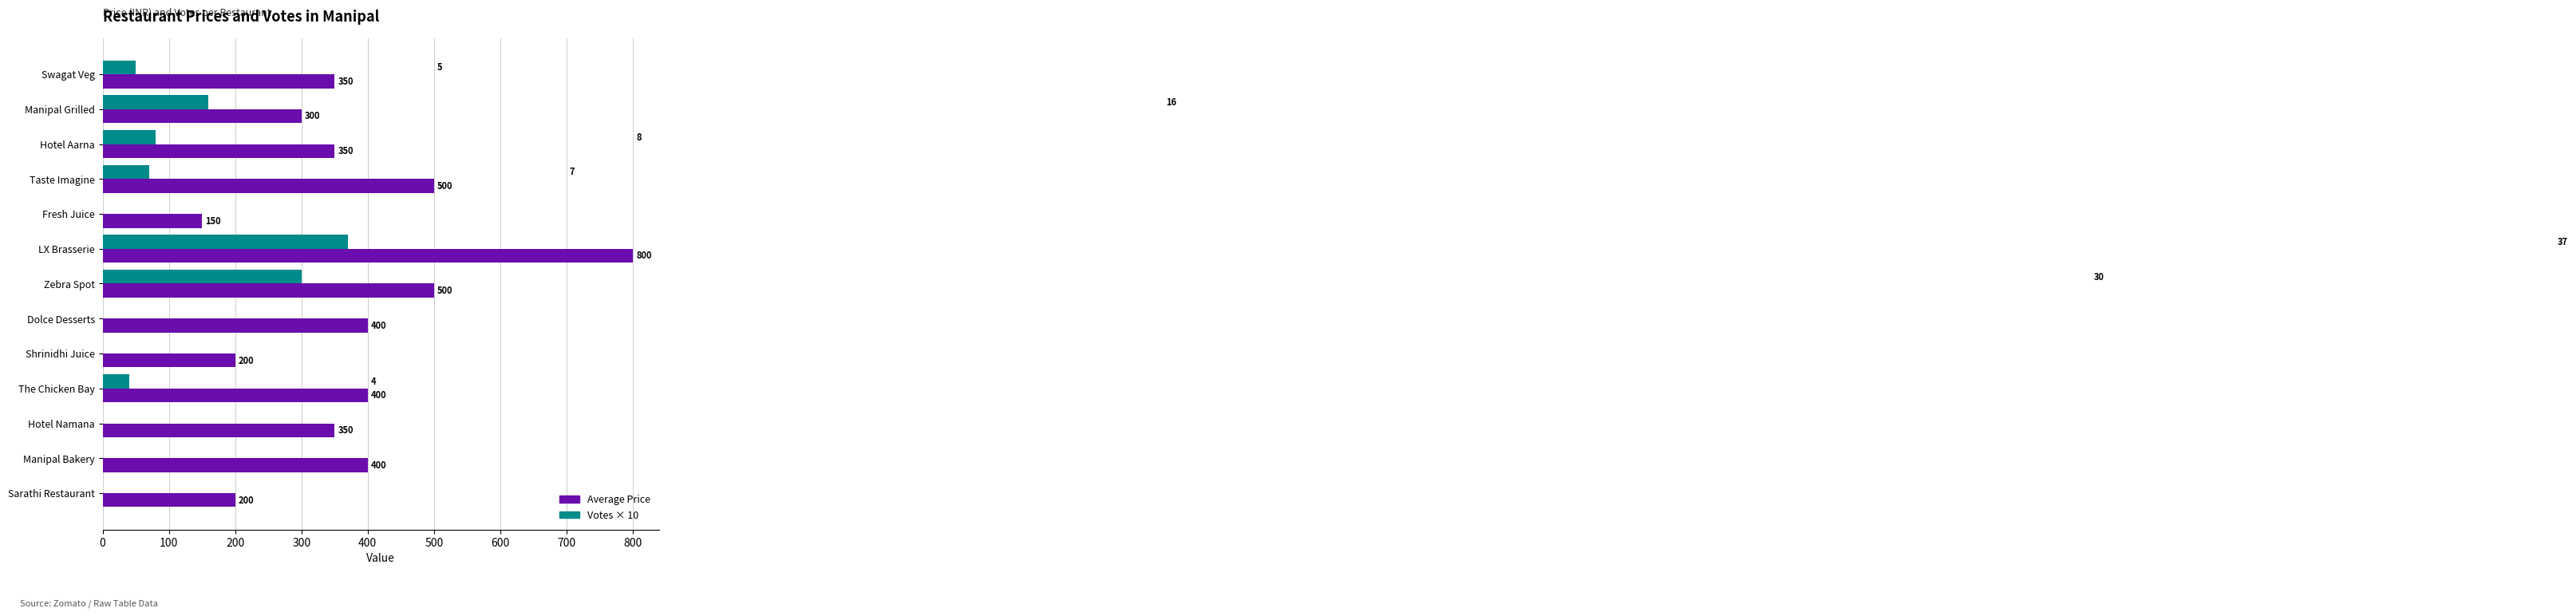

What is the greatest value displayed?

800